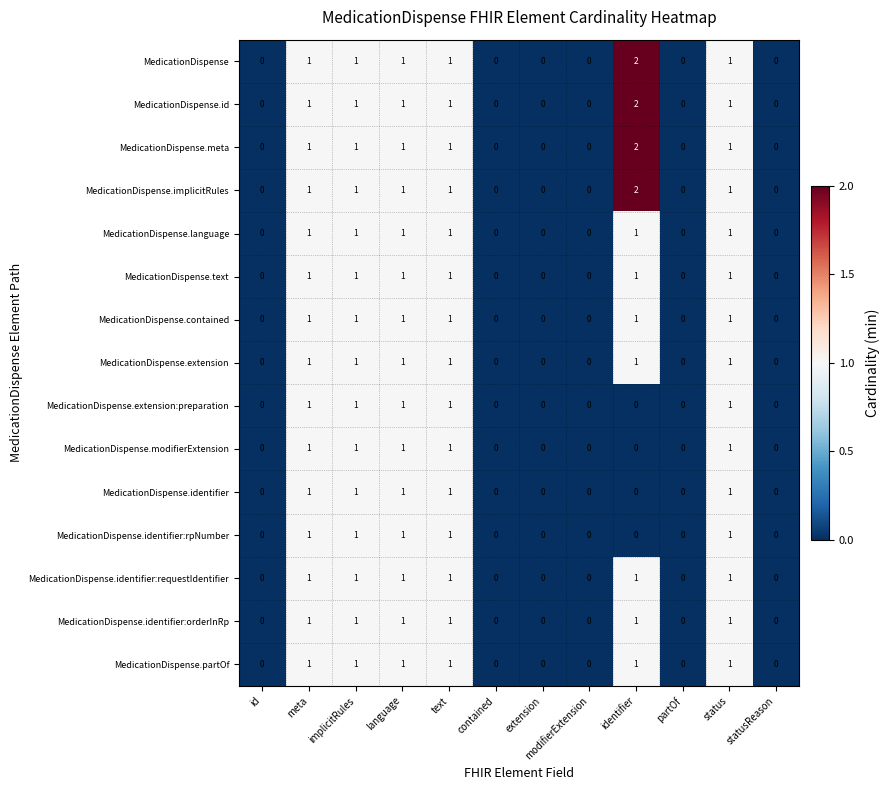

What is the sum of all MedicationDispense.identifier:requestIdentifier values?

6